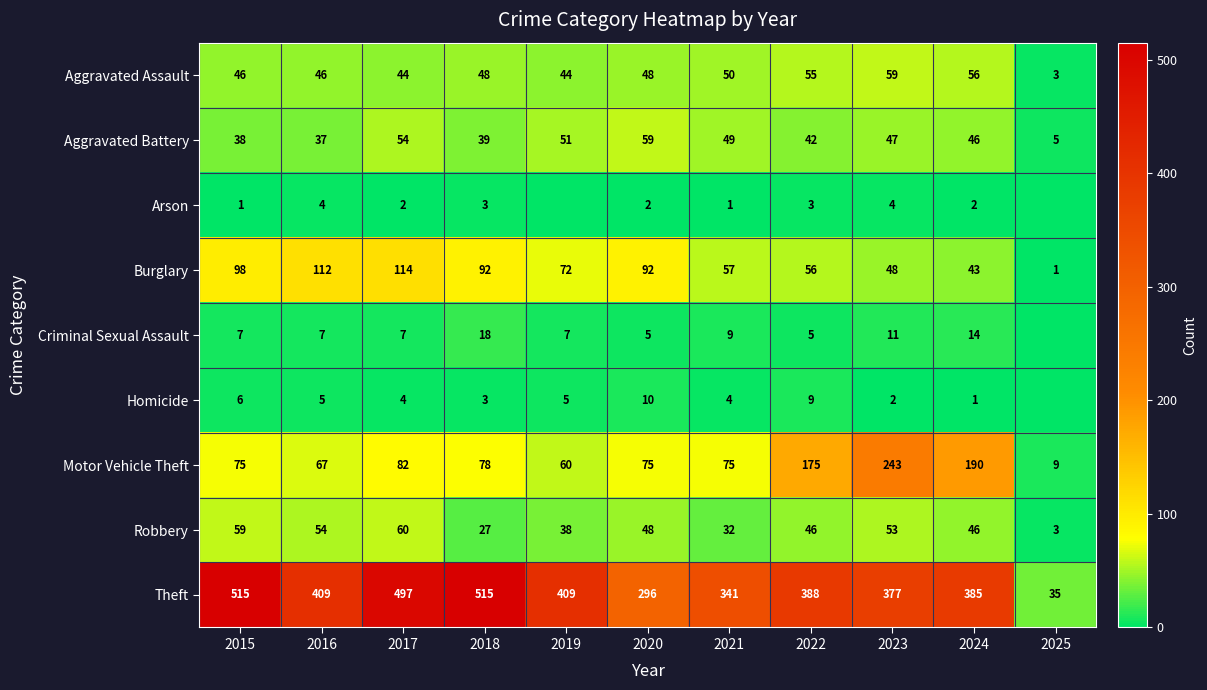

Between 2025 and 2022, which is larger?

2022